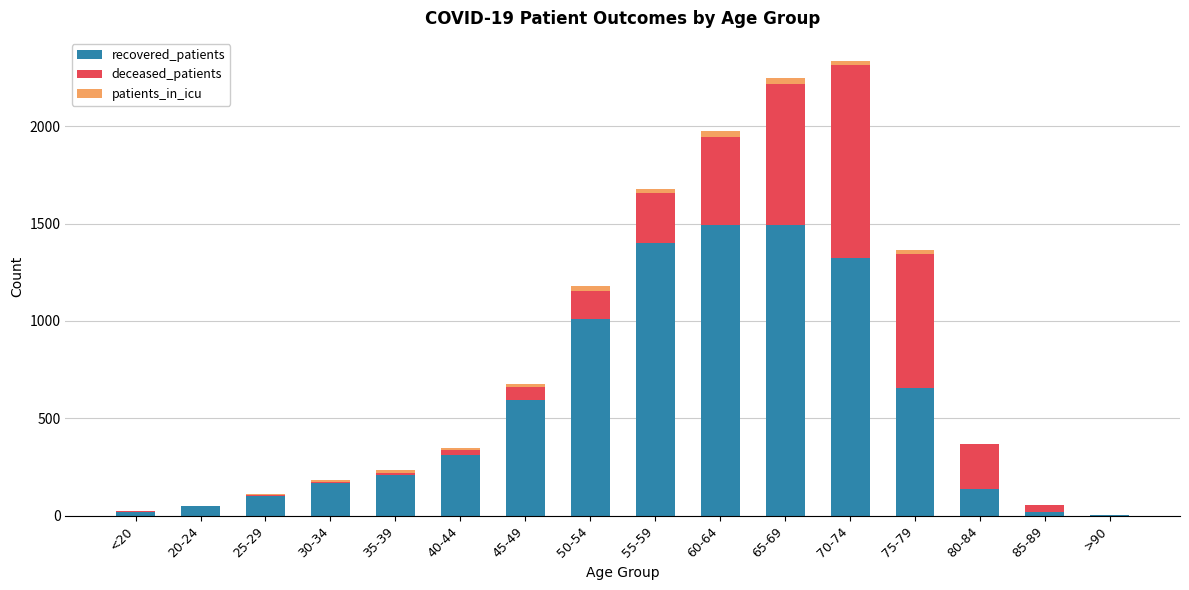

The value of recovered_patients at 75-79 is 657. True or false?

True